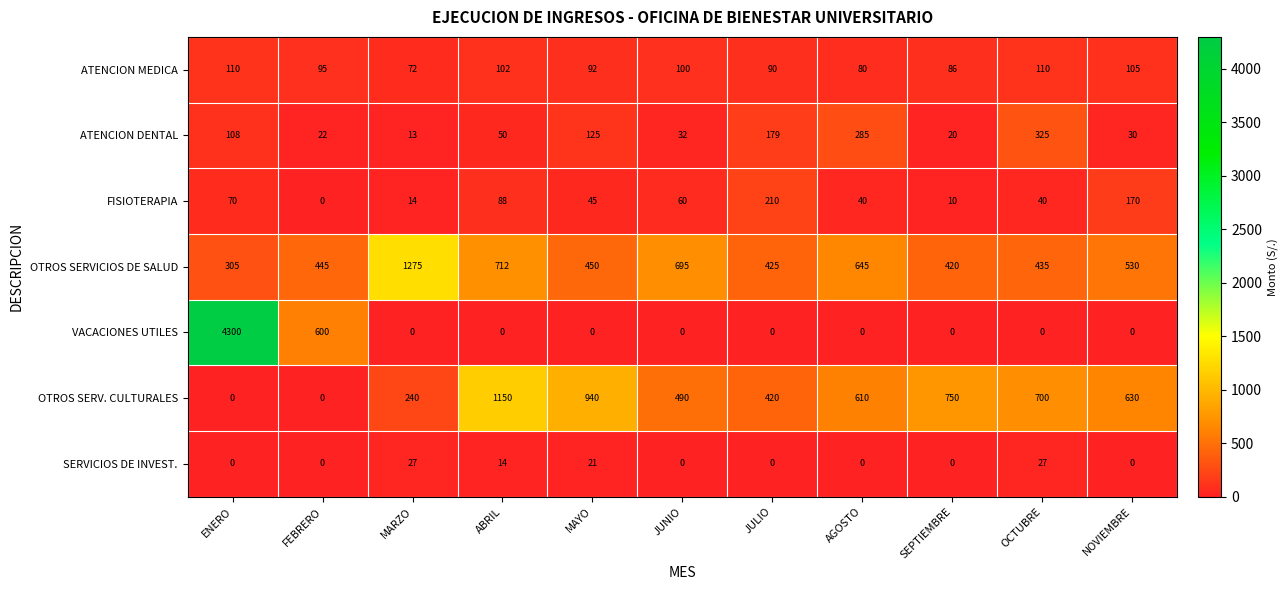

At which category is the sum across all series the highest?

ENERO